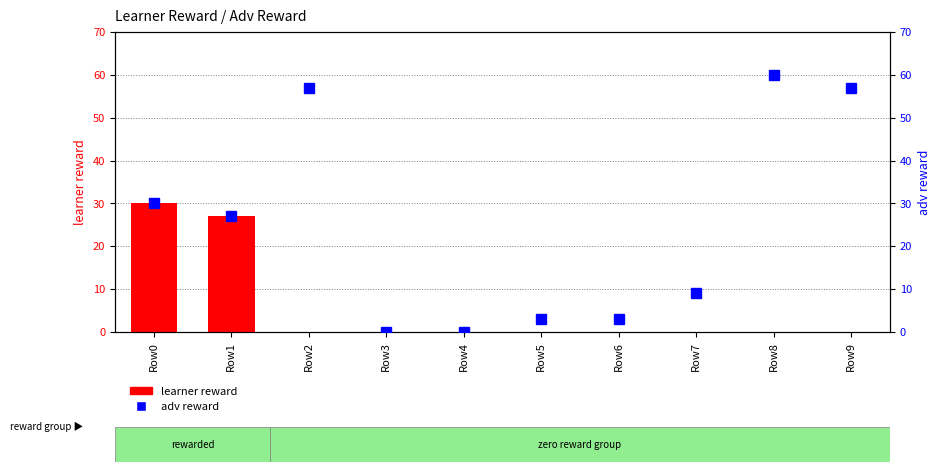

What is the maximum value shown in the chart?

60